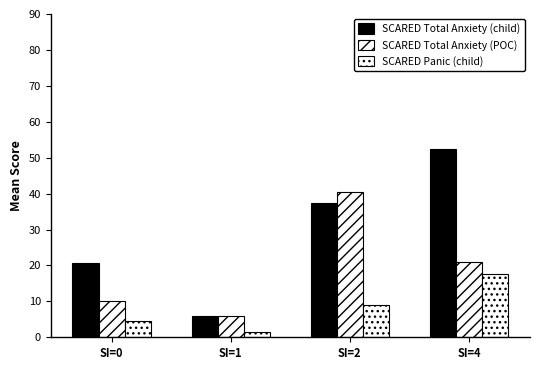

Count the number of categories in the chart.

4